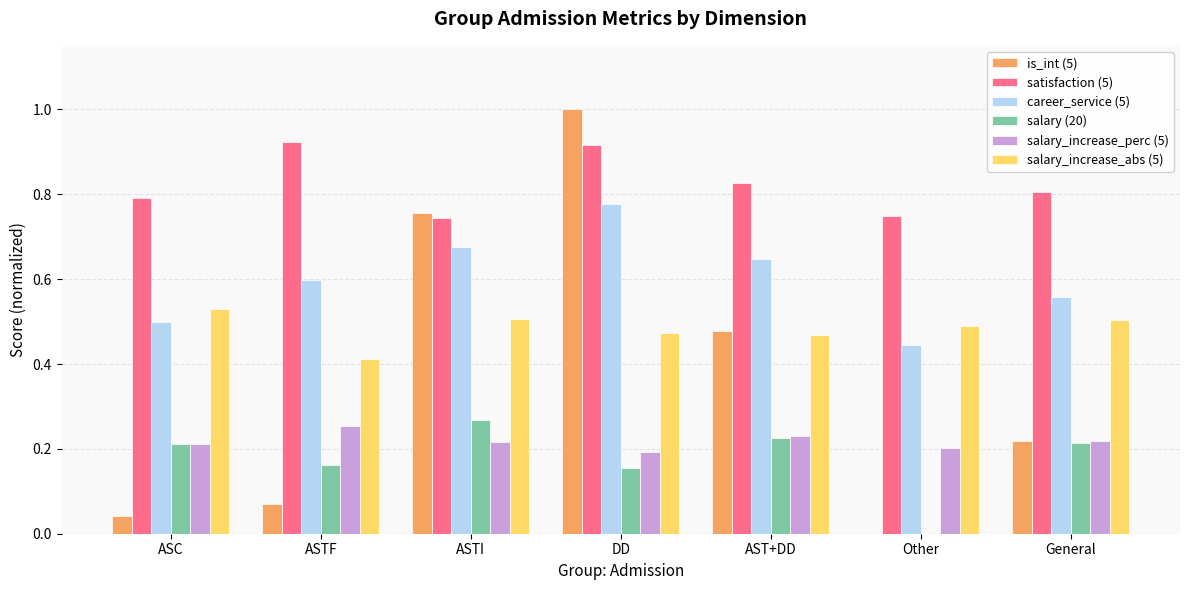

What is the total value across all series at ASTF?

2.4